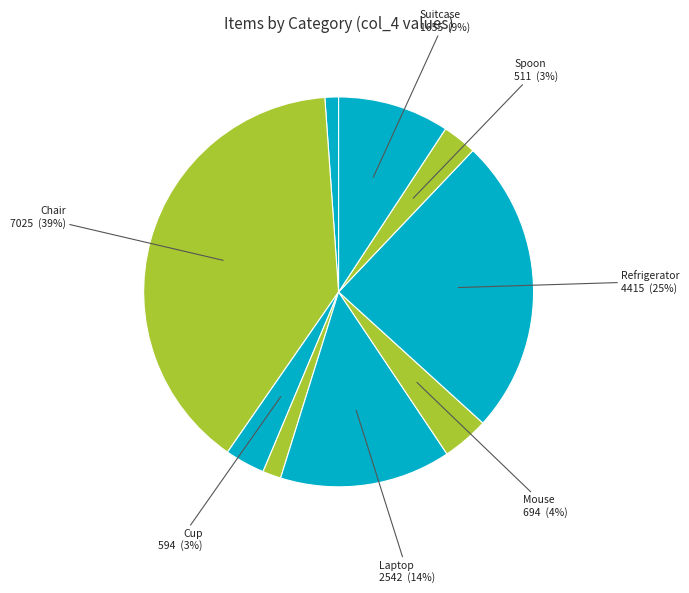

How many segments does this pie chart have?

9